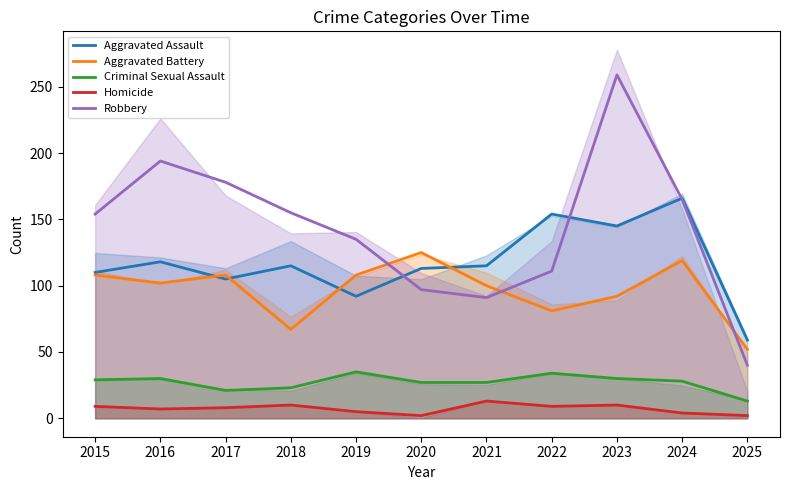

Is it true that Criminal Sexual Assault equals 30 at 2023?

True